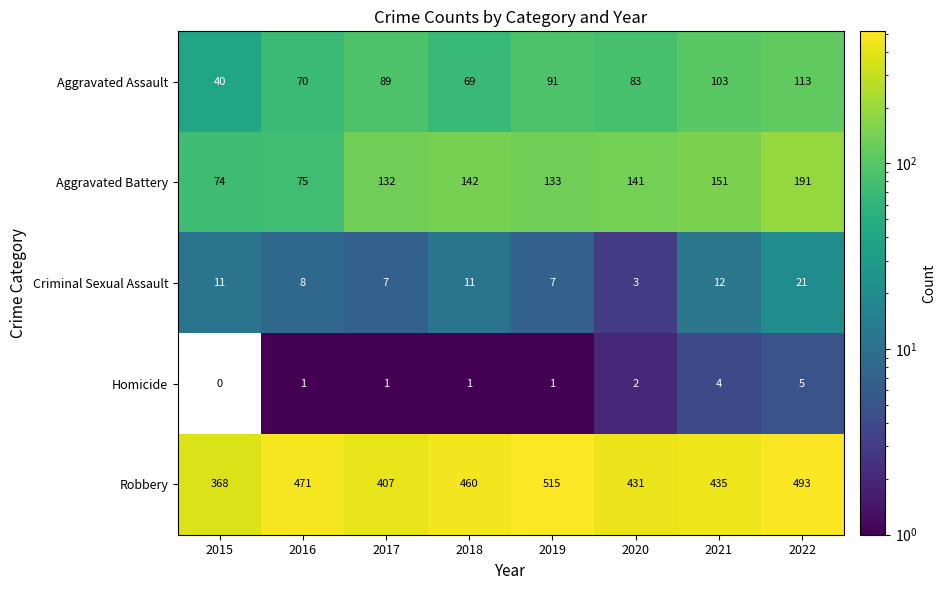

True or false: Criminal Sexual Assault has a value of 11 at 2018.

True